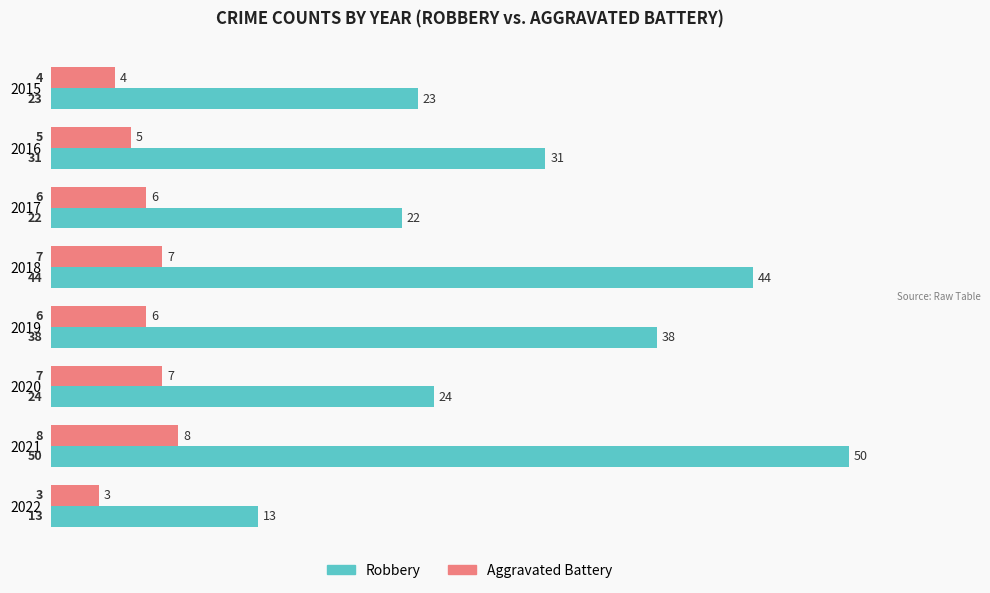

What is the minimum value shown in the chart?

3